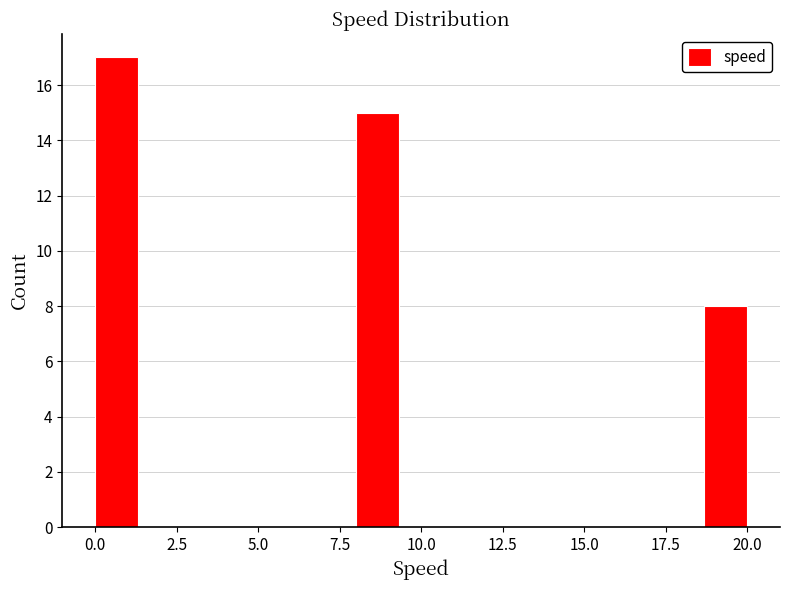

Read against the x-axis, roughly where is the centre of the tallest bar?

0.5